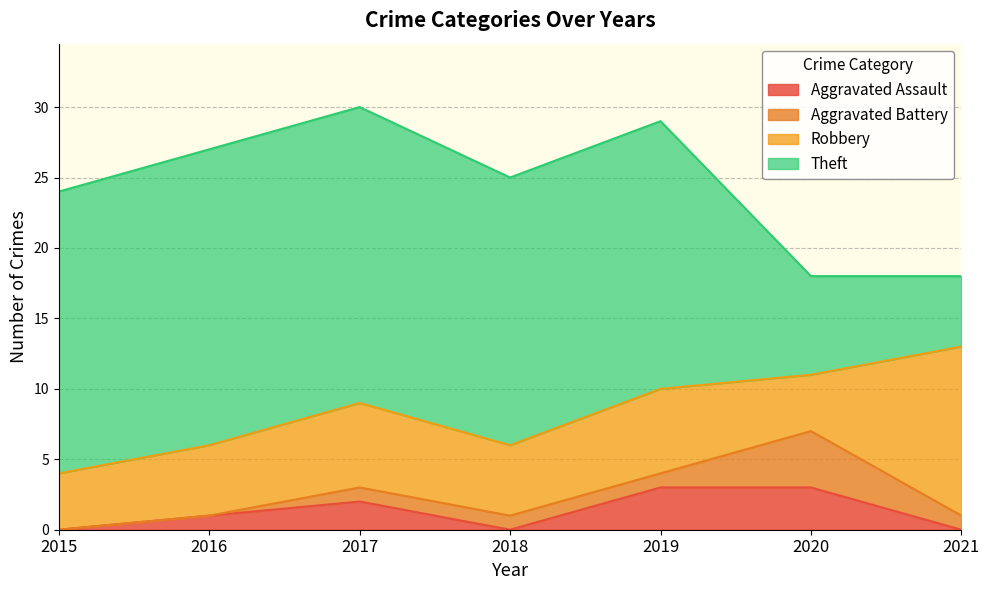

Is the value of Aggravated Battery at 2015 greater than the value of Theft at 2017?

No